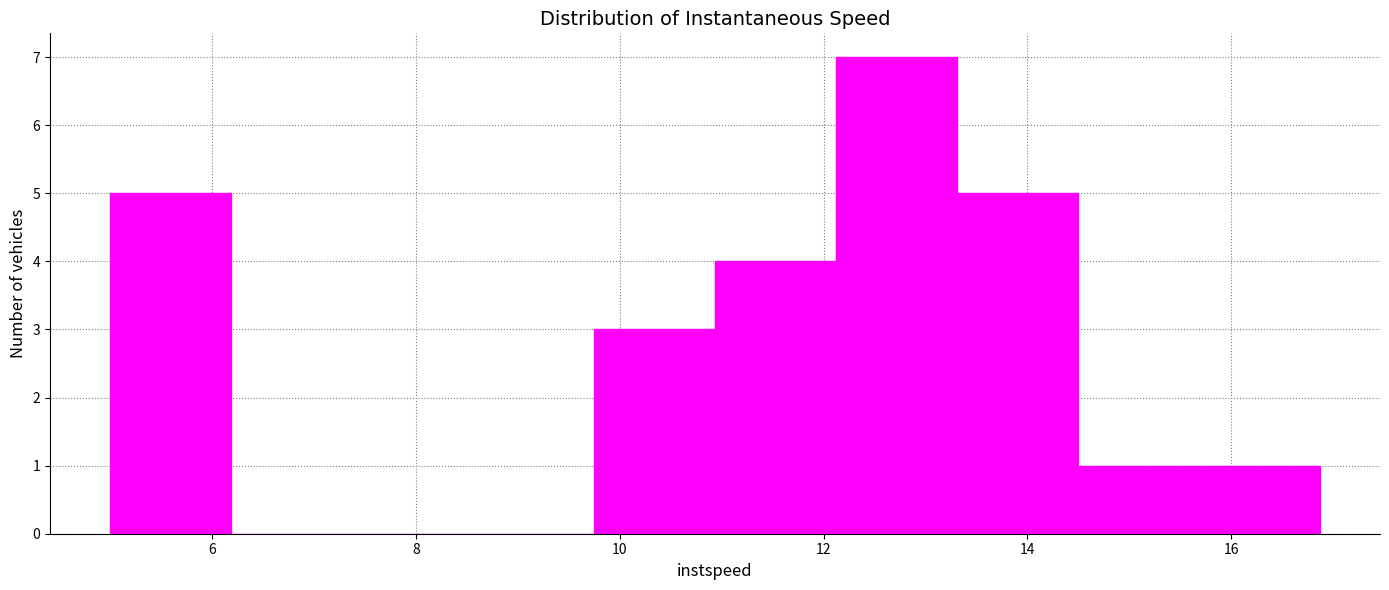

Reading left to right, transcribe this chart: for each bar, give the range it covers on the x-axis and its height. Neither the bar edges nor the heights are printed on the chart, so give them approximately, as read against the axes.

5.0 to 6.2: 5
6.2 to 7.4: 0
7.4 to 8.6: 0
8.6 to 9.8: 0
9.8 to 11.0: 3
11.0 to 12.2: 4
12.2 to 13.4: 7
13.4 to 14.4: 5
14.4 to 15.6: 1
15.6 to 16.8: 1